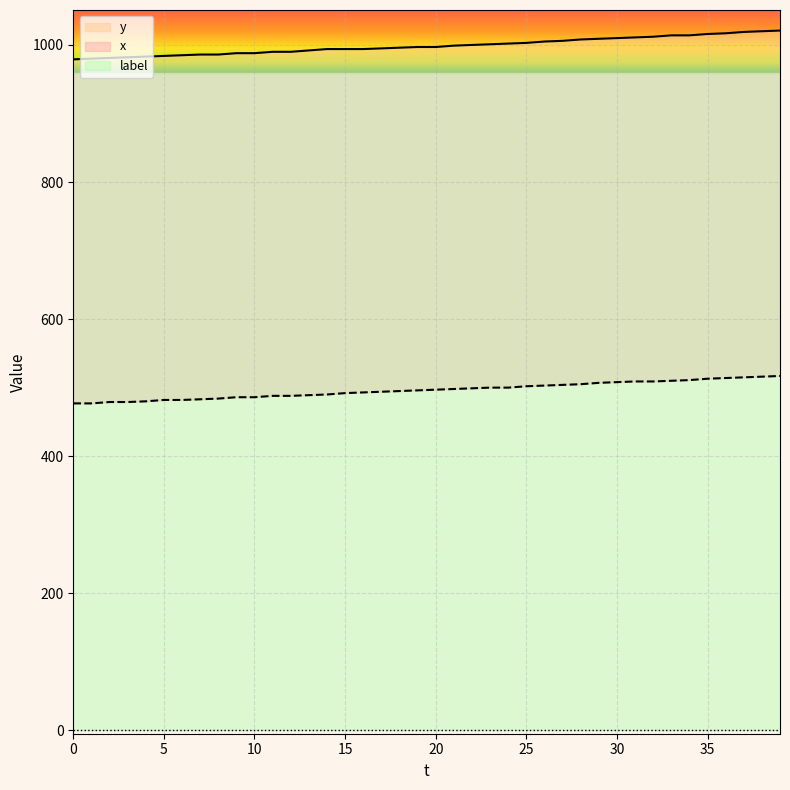

How many values in the x series exceed 497?

19